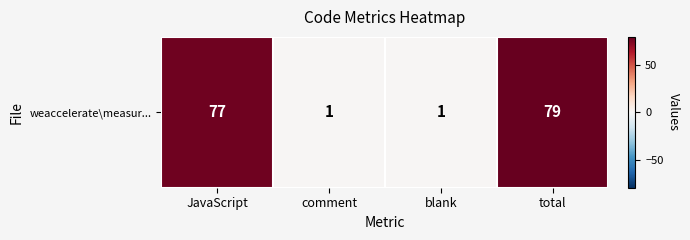

What is the difference between the values at total and JavaScript?

2